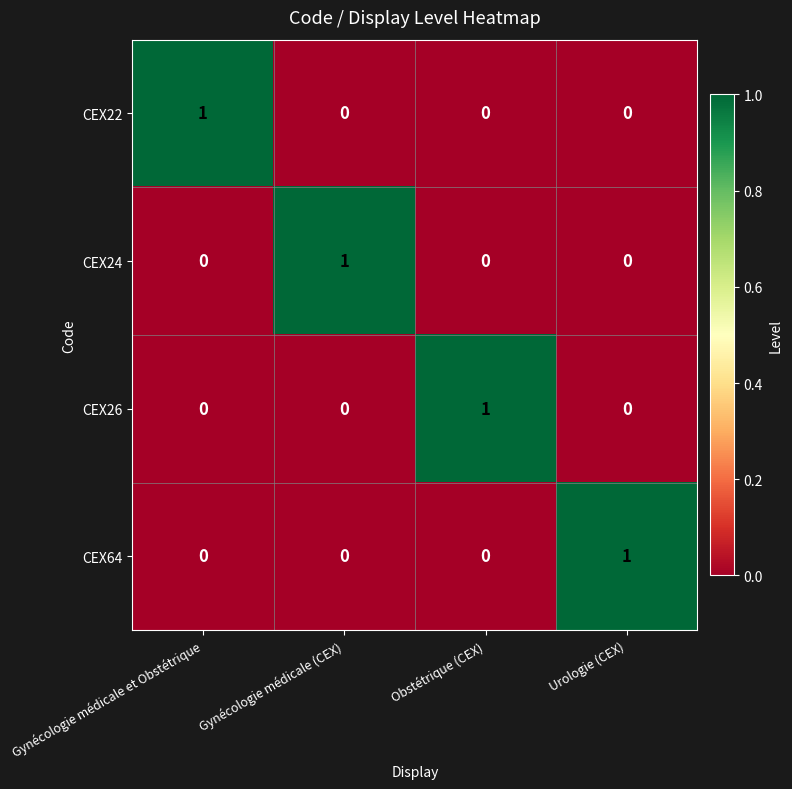

The value of CEX24 at Urologie (CEX) is -1. True or false?

False